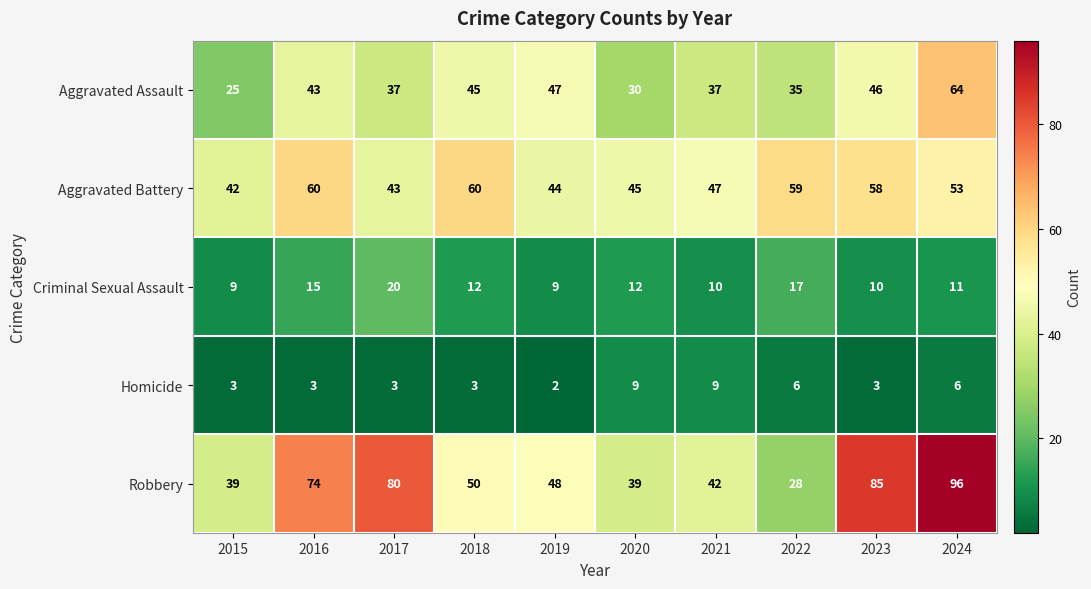

Is it true that Criminal Sexual Assault equals 6 at 2023?

False